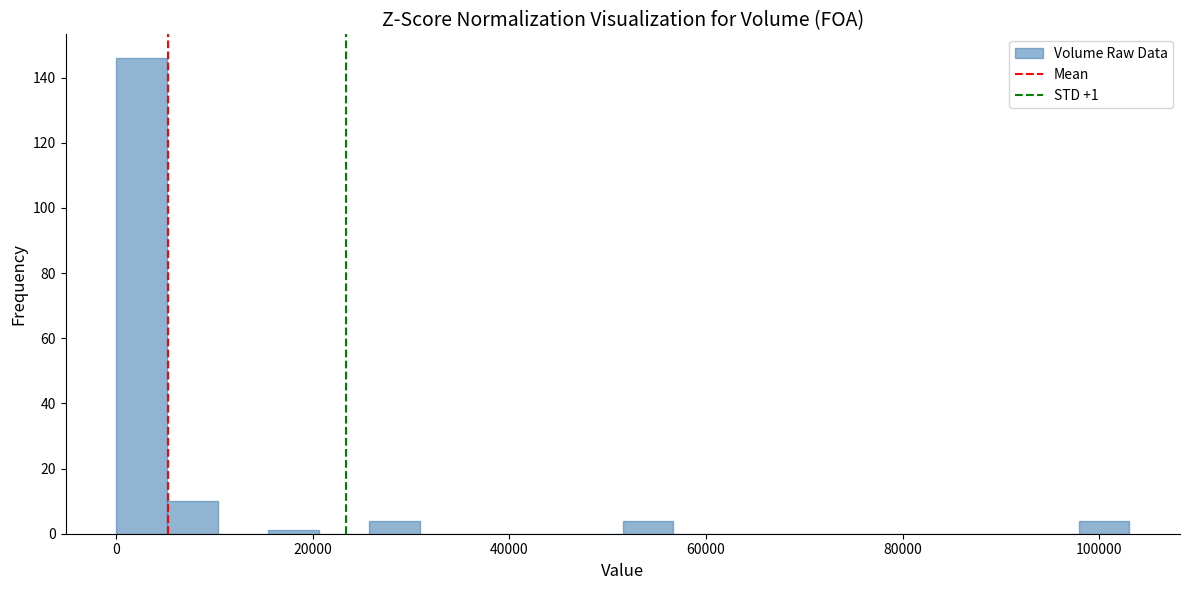

Read against the x-axis, roughly where is the centre of the tallest bar?

2000